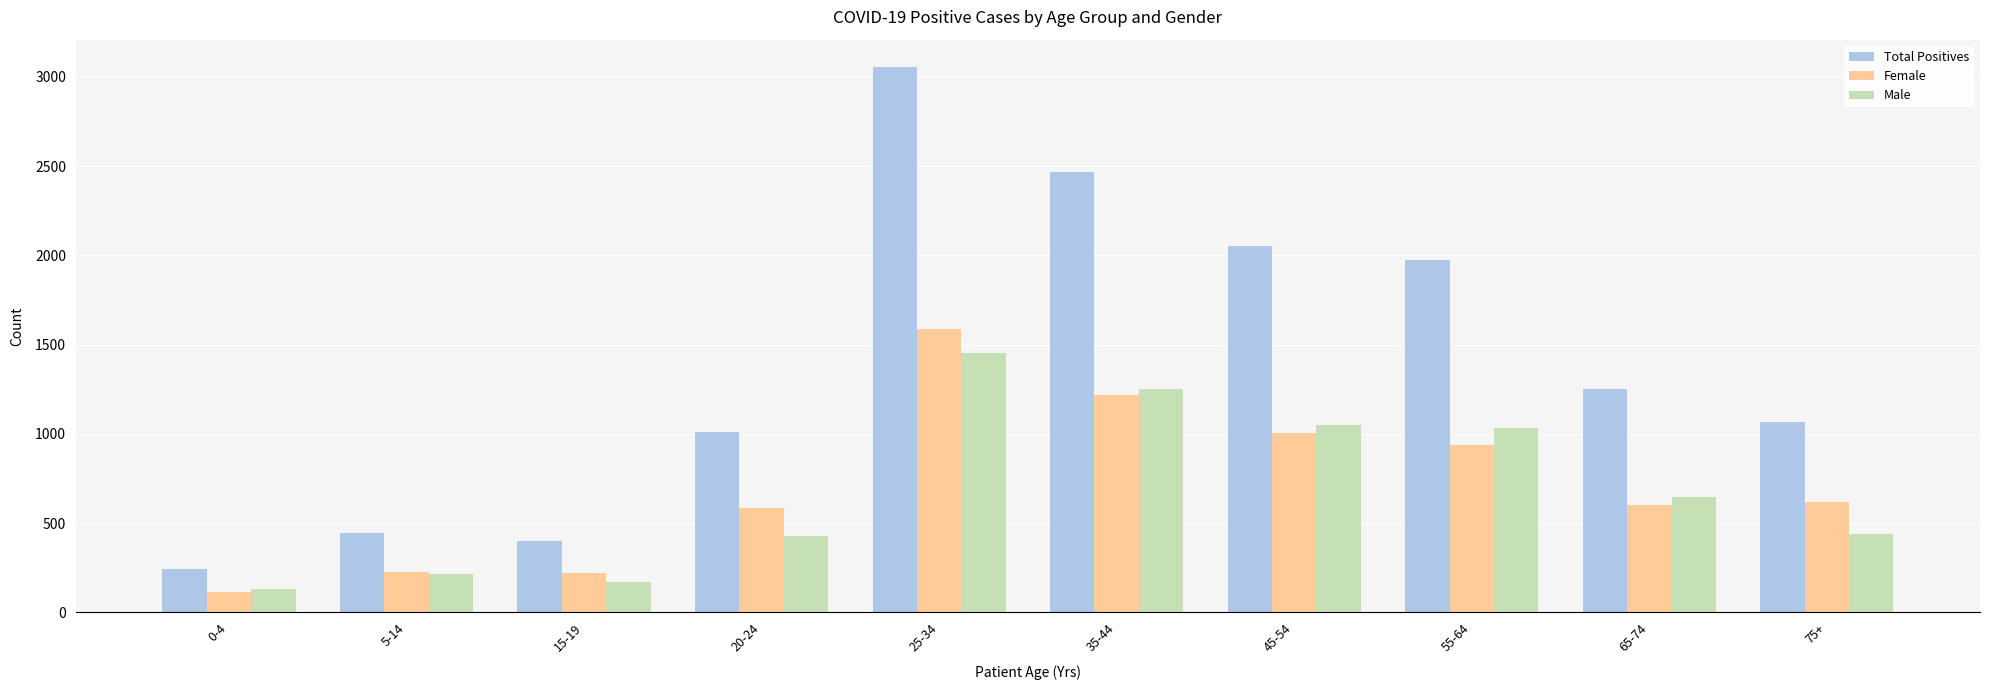

What is the difference between the maximum and minimum values in the Female series?

1478